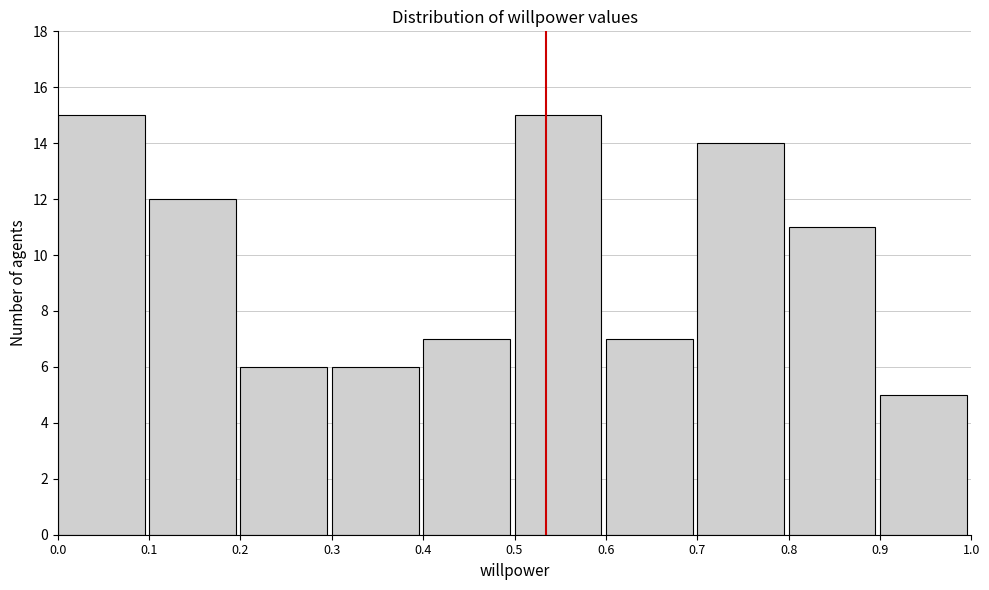

What is the height of the bar covering 0.9 to 1.0 on the x-axis? The values are not printed on the chart, so give them approximately, as read against the axis.

5